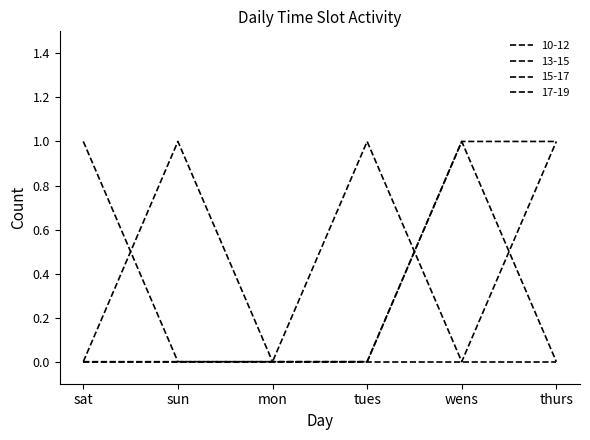

Is this an area chart (filled region under the line)?

No